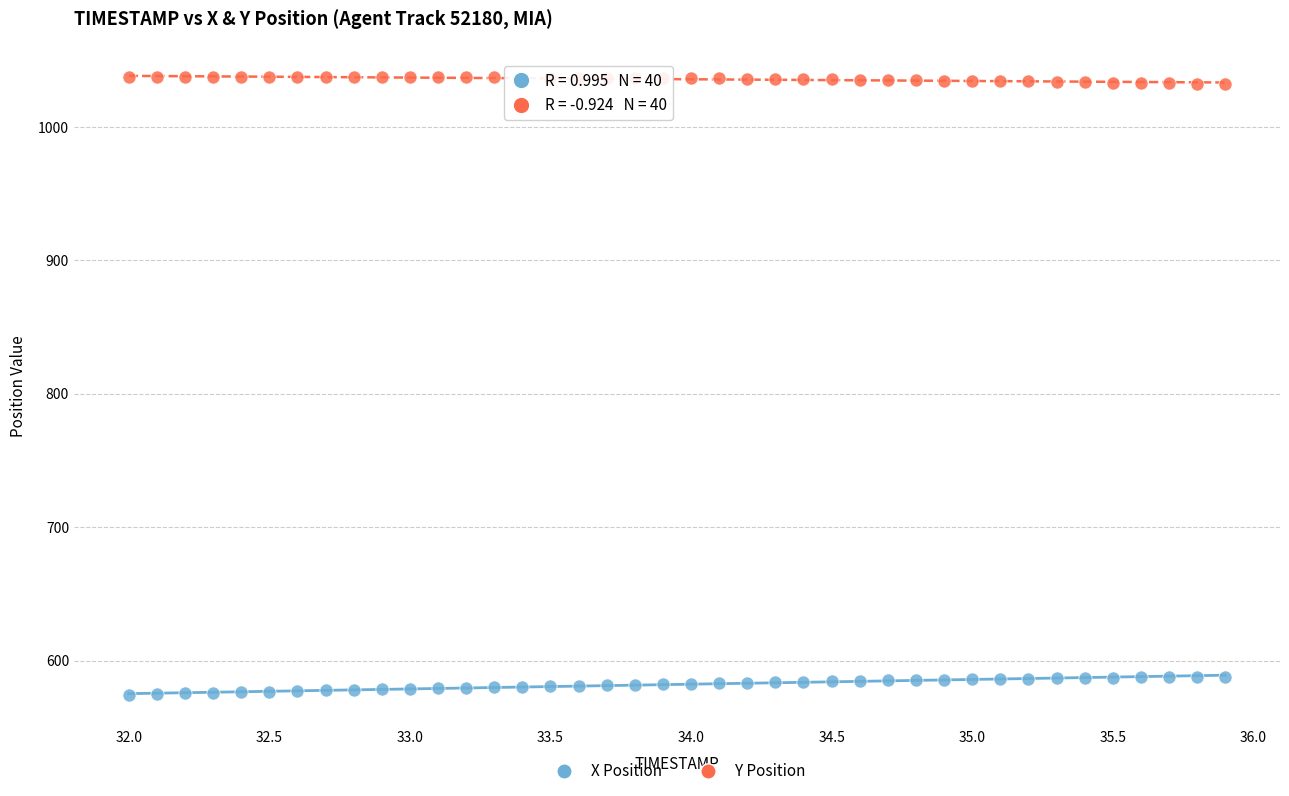

Across all data points, what is the range of X values (max minus min)?

3.9